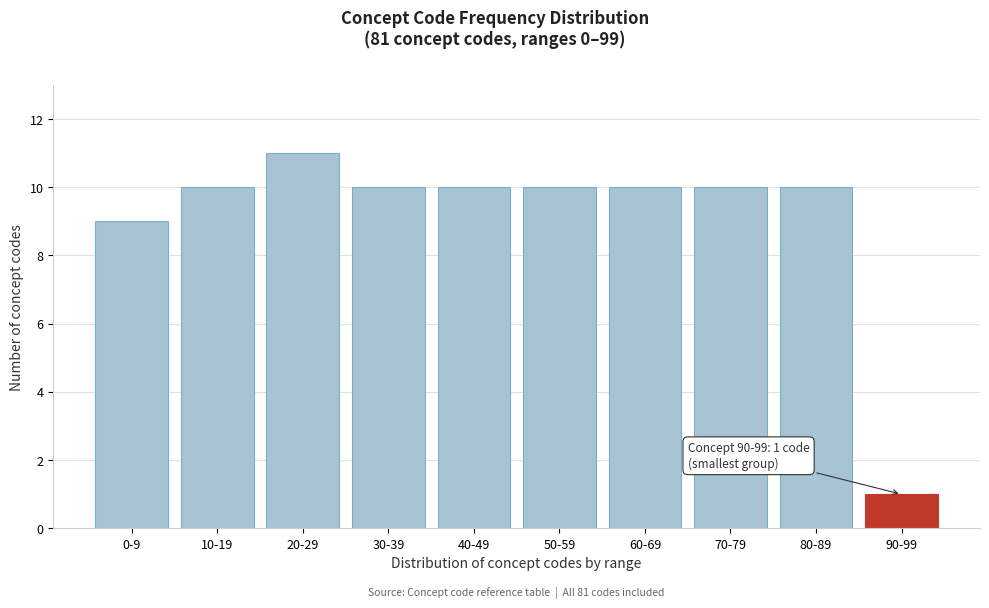

Reading left to right, list all the values displayed in this chart.

9	10	11	10	10	10	10	10	10	1